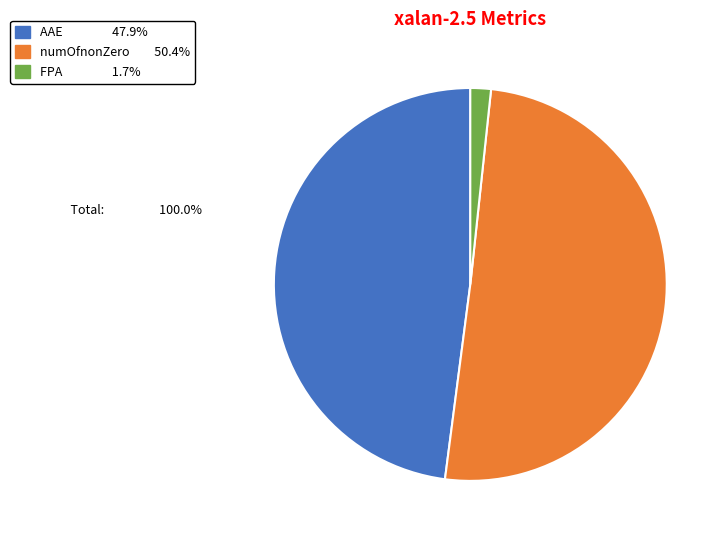

Count the number of slices in the pie.

3